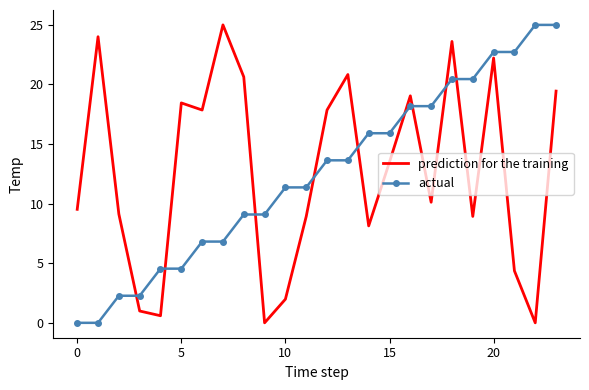

How many interior local valleys does the prediction for the training series have?

7